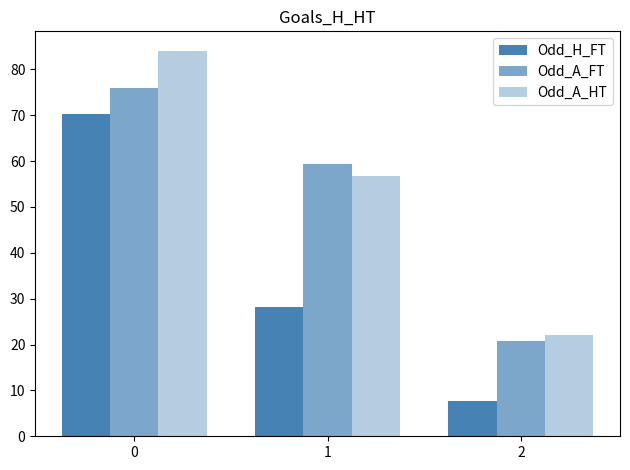

Reading left to right, transcribe all the data shown in this chart.

Odd_H_FT: 70.2	28.2	7.6
Odd_A_FT: 75.8	59.4	20.8
Odd_A_HT: 84.1	56.8	22.1